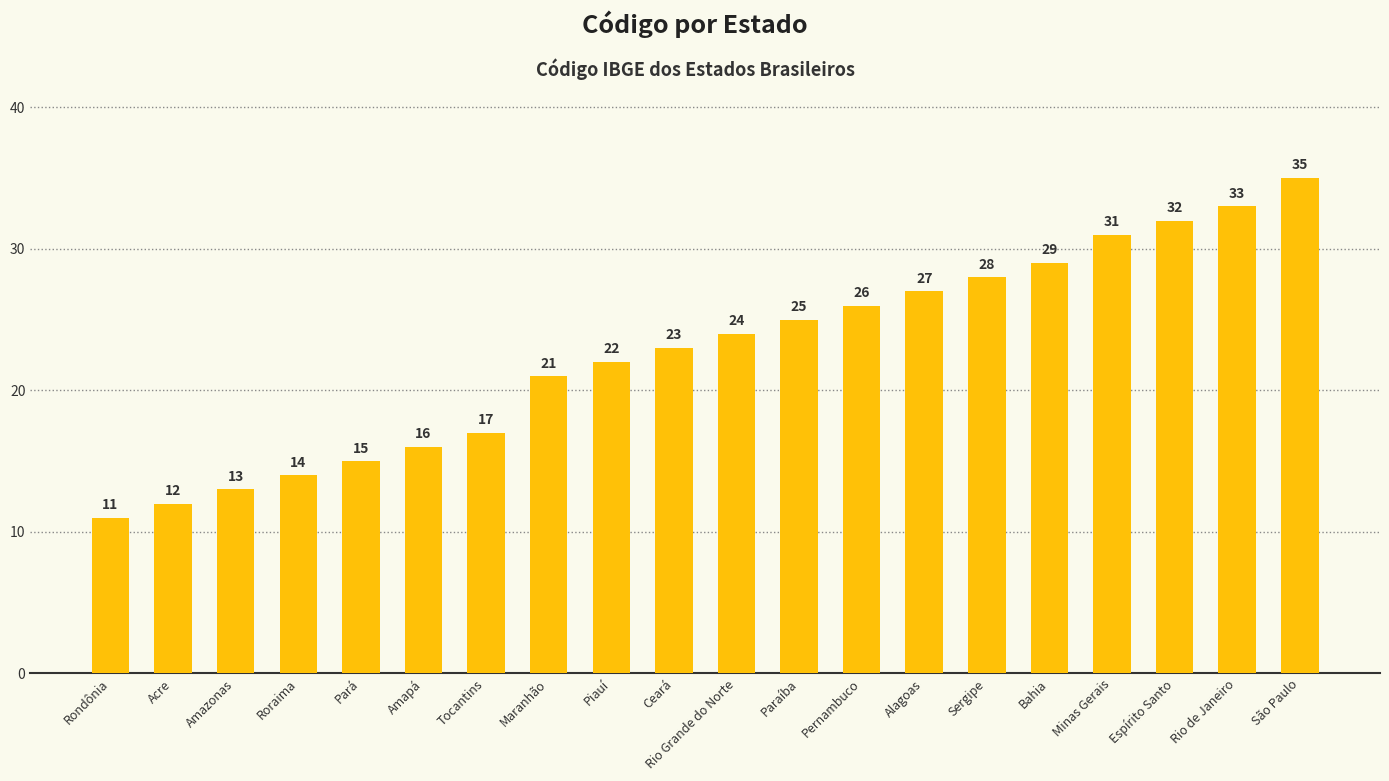

Rank the categories by value from lowest to highest.

Rondônia, Acre, Amazonas, Roraima, Pará, Amapá, Tocantins, Maranhão, Piauí, Ceará, Rio Grande do Norte, Paraíba, Pernambuco, Alagoas, Sergipe, Bahia, Minas Gerais, Espírito Santo, Rio de Janeiro, São Paulo